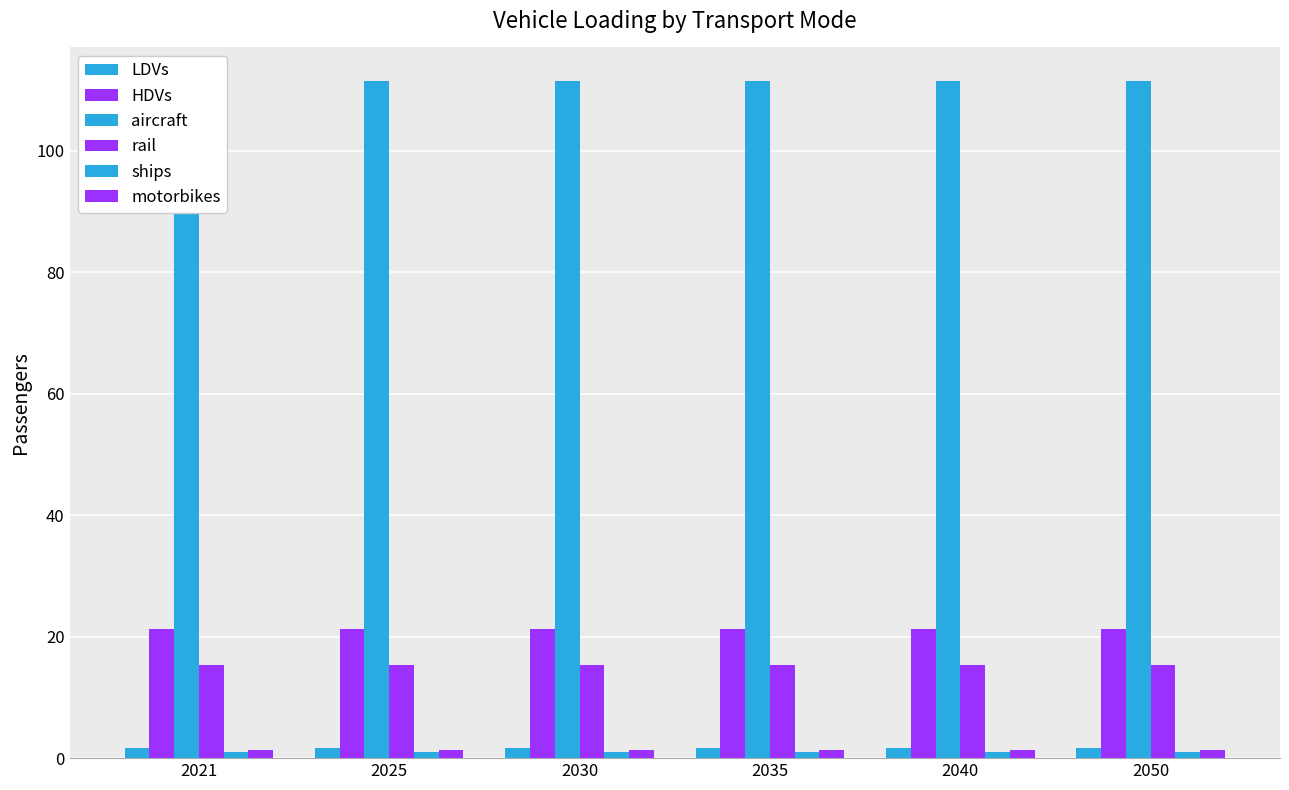

Reading left to right, what are all the values shown in this chart?

LDVs: 1.7	1.7	1.7	1.7	1.7	1.7
HDVs: 21.2	21.2	21.2	21.2	21.2	21.2
aircraft: 111.4	111.4	111.4	111.4	111.4	111.4
rail: 15.3	15.3	15.3	15.3	15.3	15.3
ships: 1.0	1.0	1.0	1.0	1.0	1.0
motorbikes: 1.3	1.3	1.3	1.3	1.3	1.3